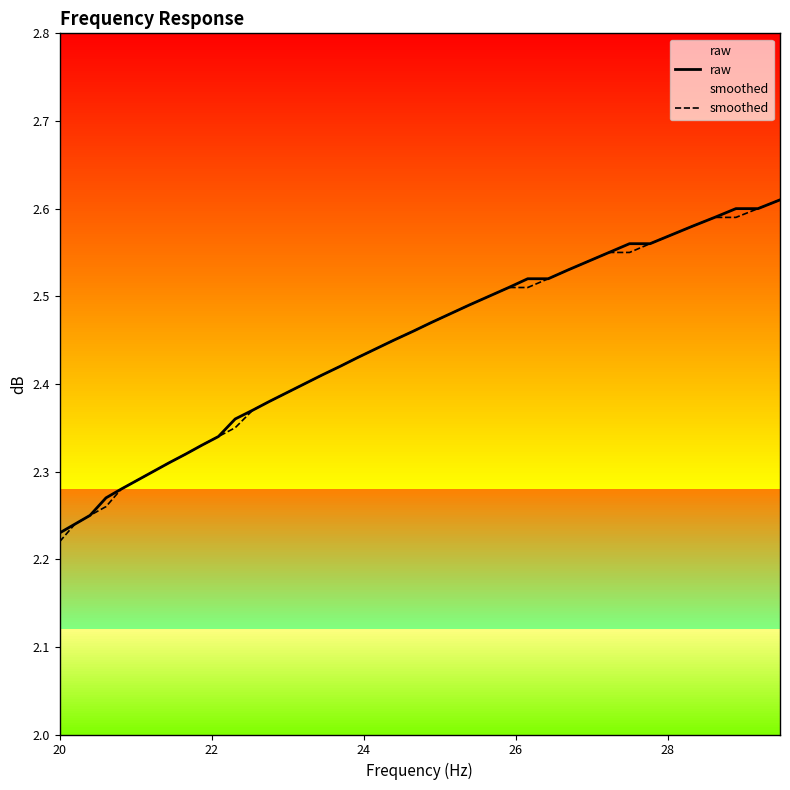

What is the difference between the maximum and minimum values in the smoothed series?

0.4